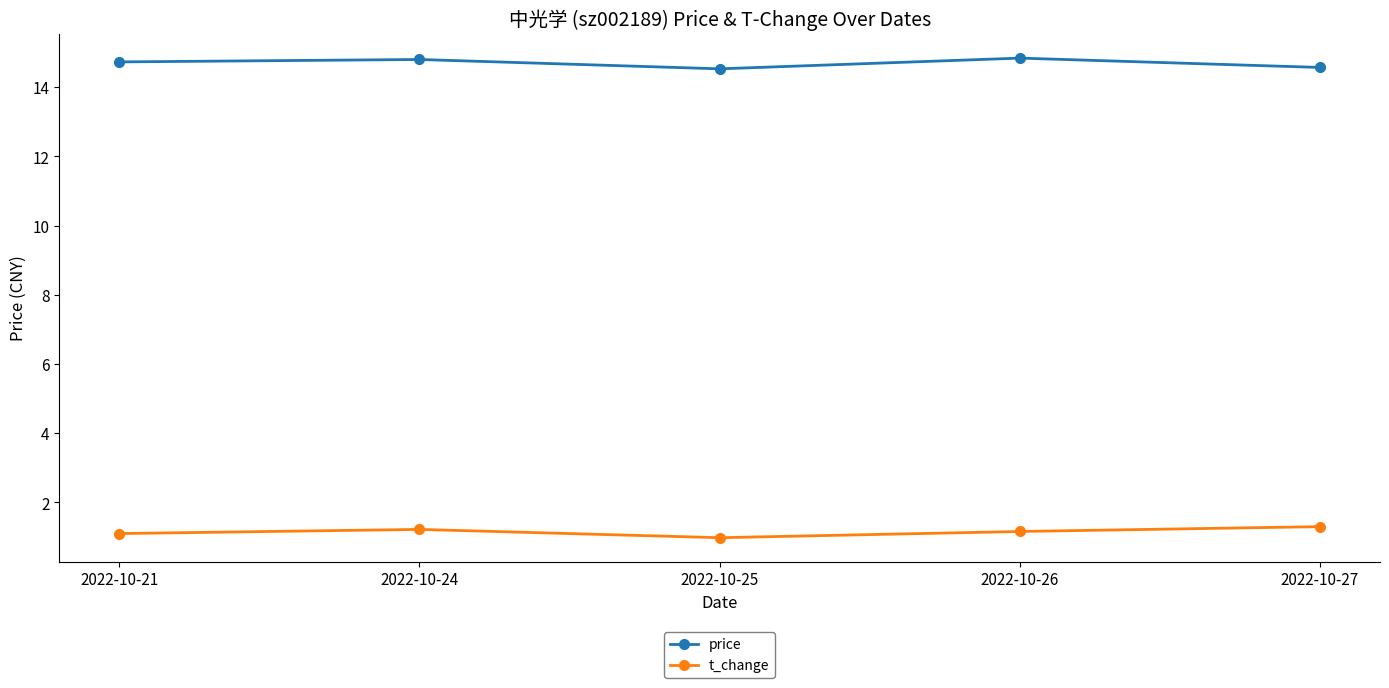

True or false: t_change and price intersect in this chart.

False